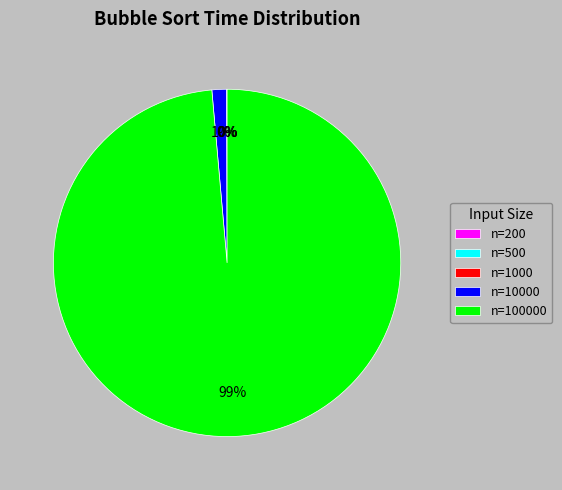

Is there any slice that represents more than half of the pie?

Yes